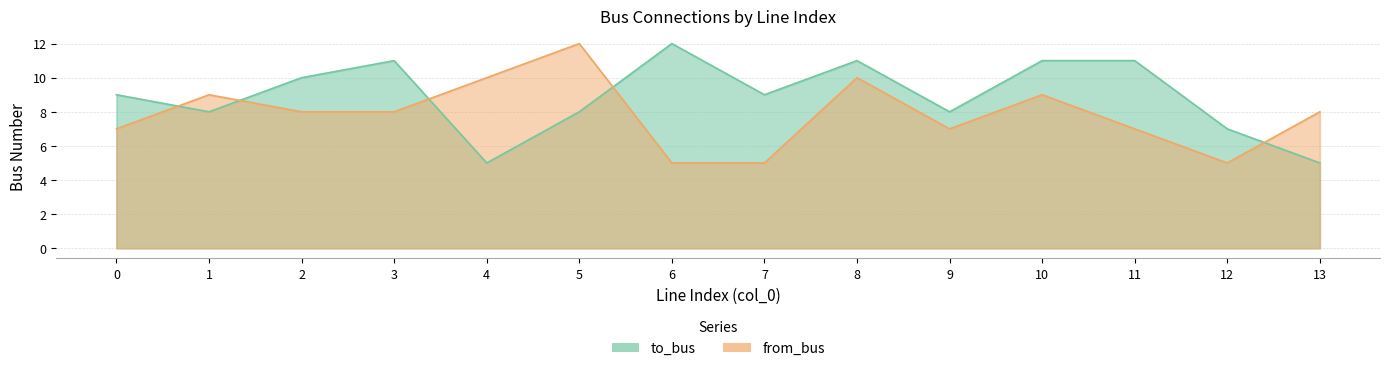

List the labels in order of to_bus value, smallest first.

4, 13, 12, 1, 5, 9, 0, 7, 2, 3, 8, 10, 11, 6